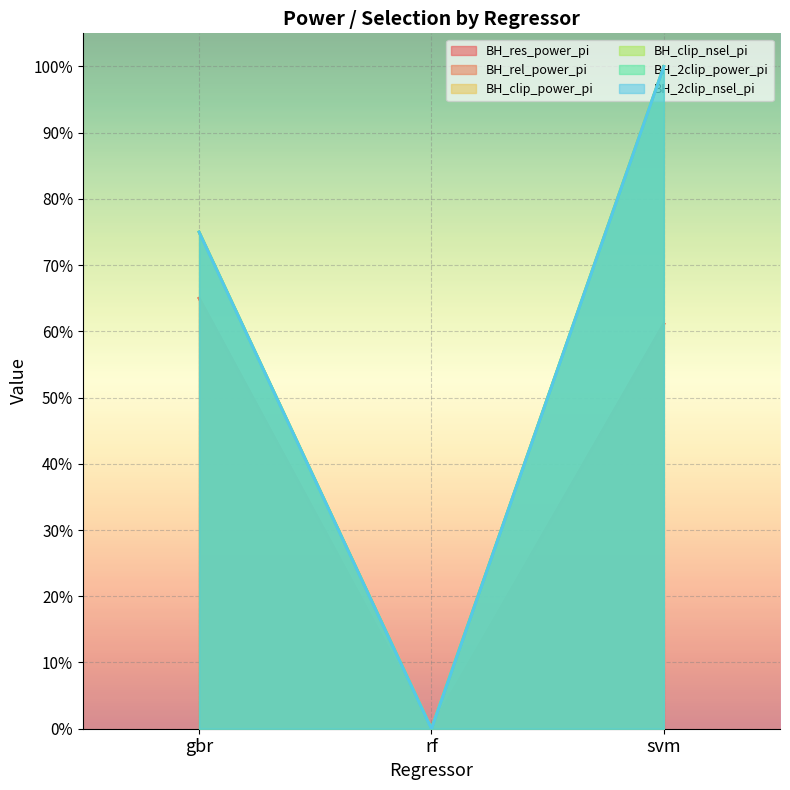

Is the value of BH_2clip_nsel_pi at svm greater than the value of BH_res_power_pi at svm?

Yes